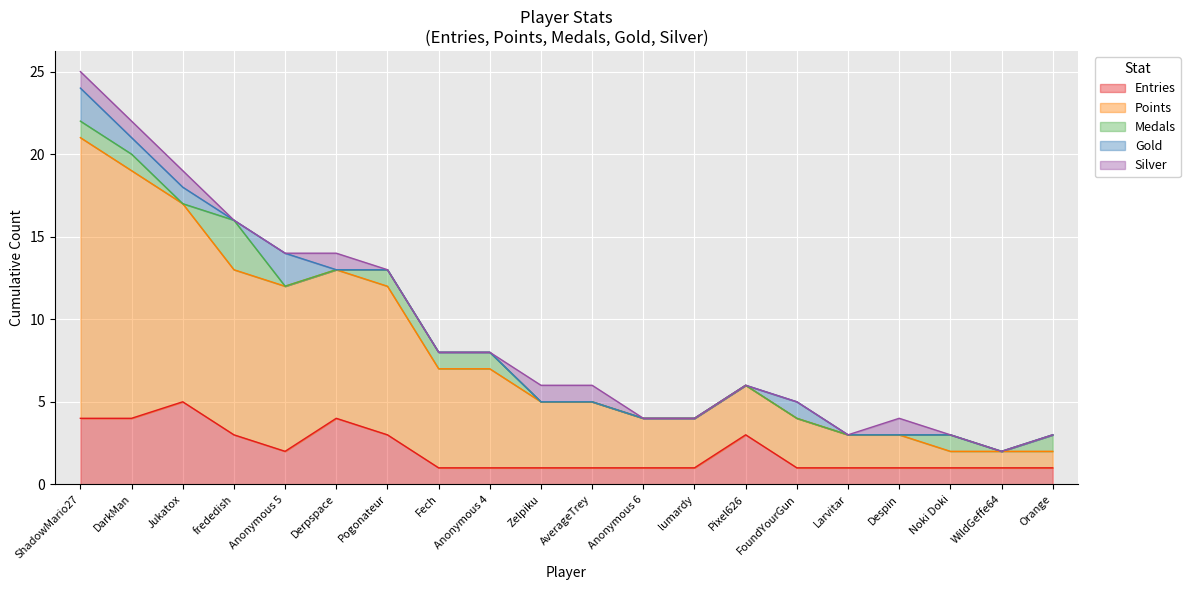

What is the difference between the maximum and minimum values in the Medals series?

3